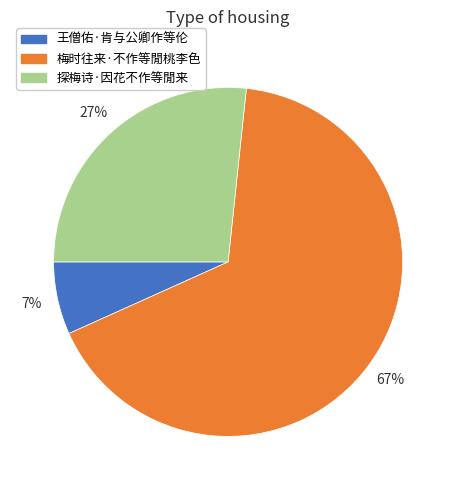

What is the ratio of the value at 探梅诗·因花不作等閒来 to the value at 梅时往来·不作等閒桃李色?

0.4